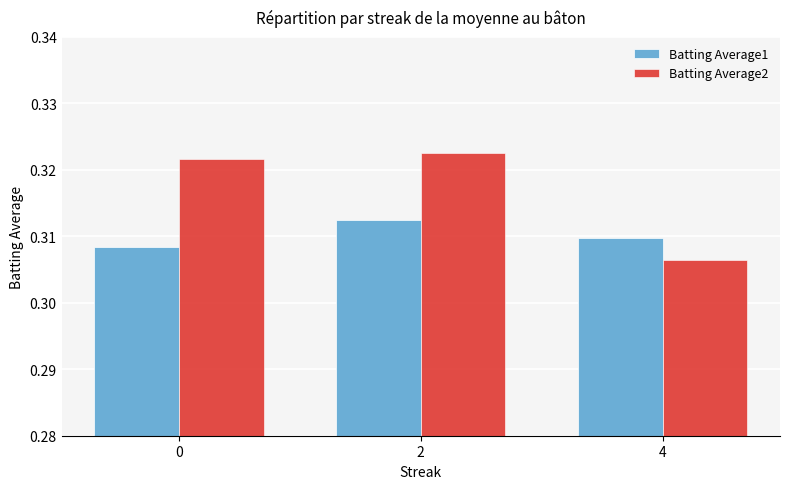

Rank the series at 4 from highest to lowest value.

Batting Average1, Batting Average2